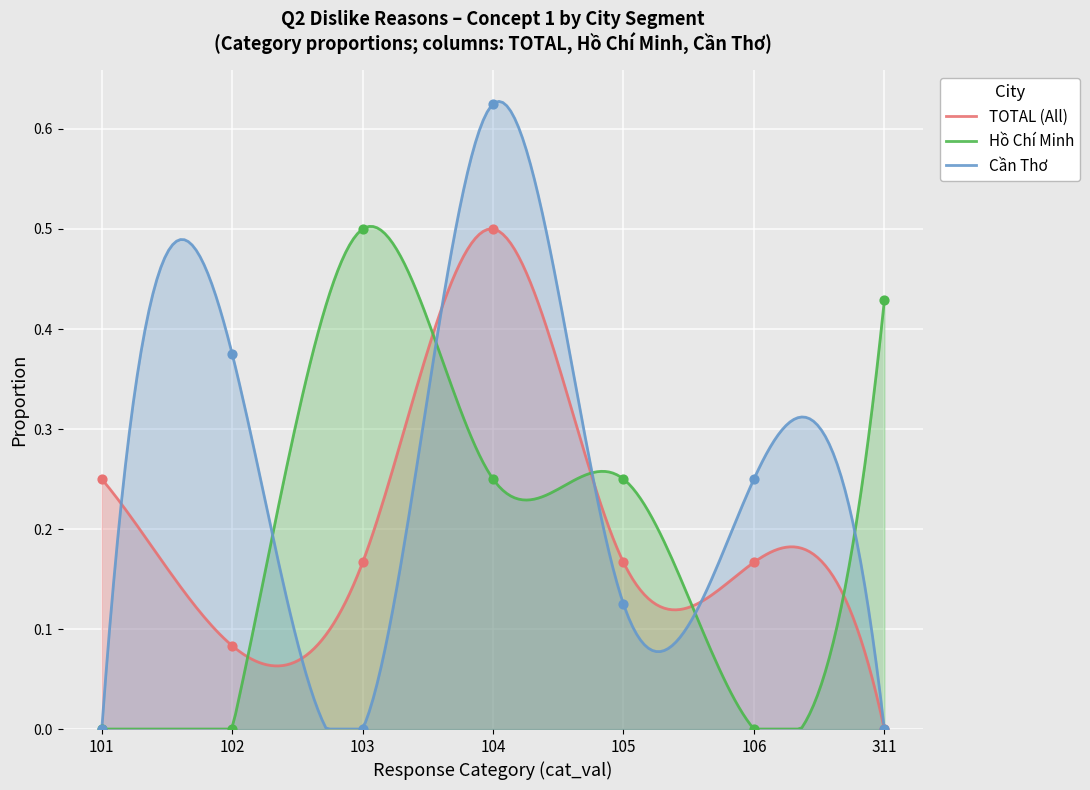

Which series has the largest total across all categories?

Hồ Chí Minh